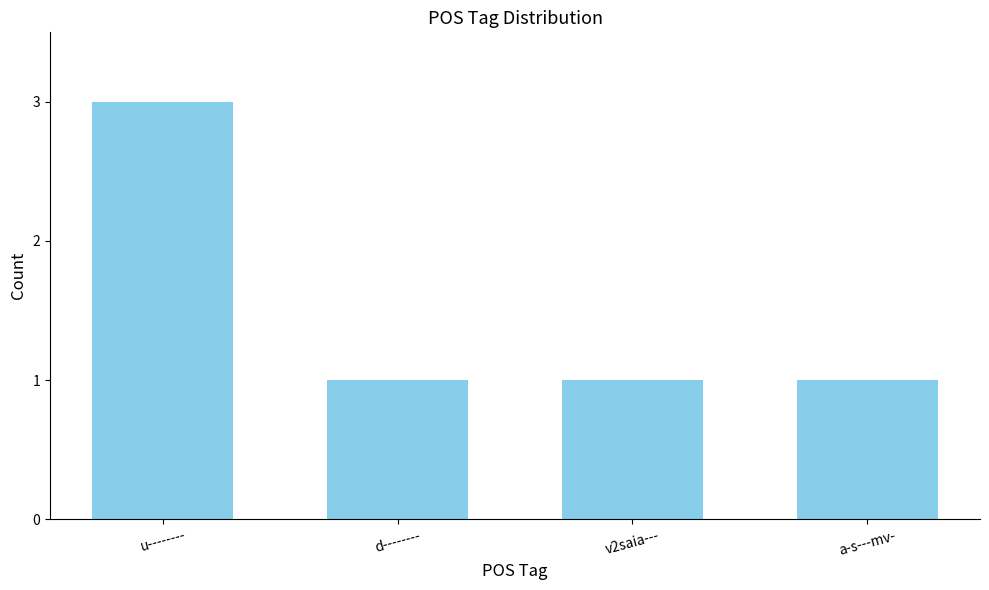

Between a-s---mv- and u--------, which is larger?

u--------